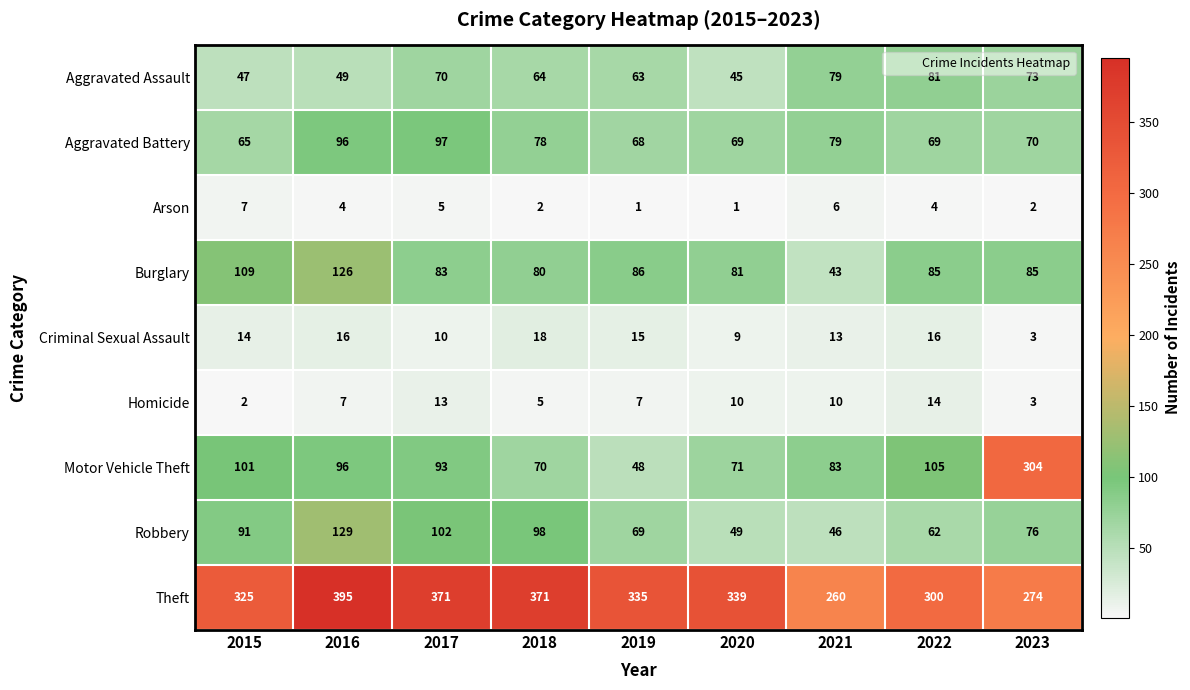

How many data points in Burglary are less than 85?

4